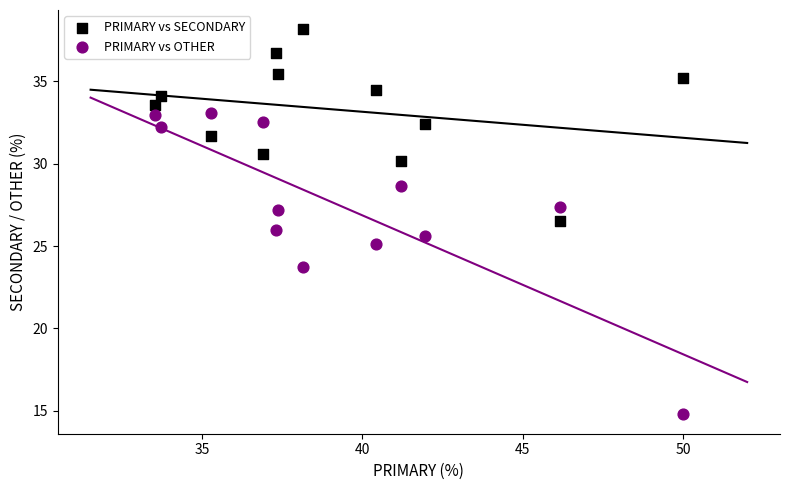

What is the X range (max minus min) for the scatter plot?

16.5